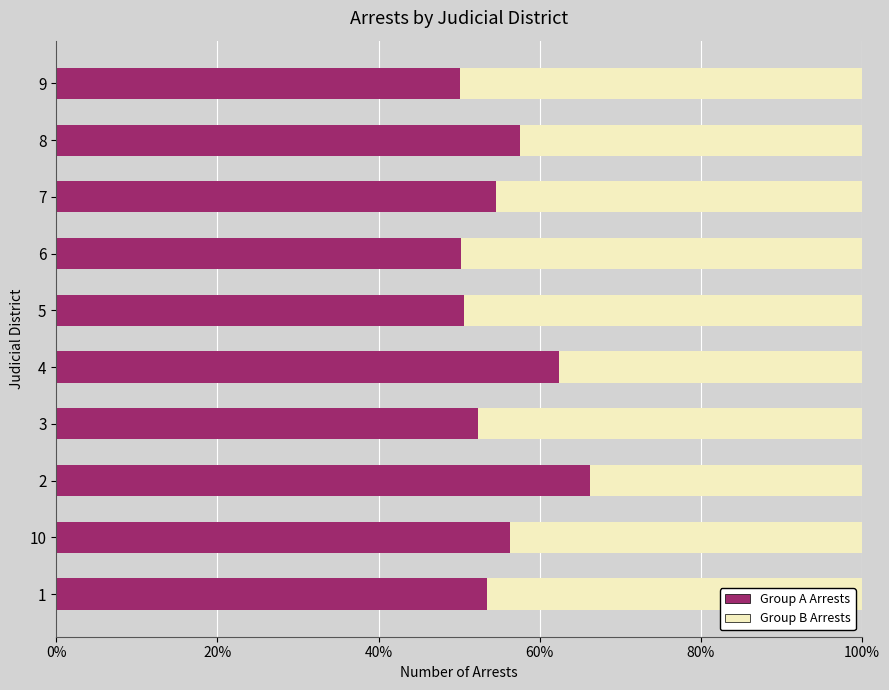

What is the minimum value for Group A Arrests?

50.1